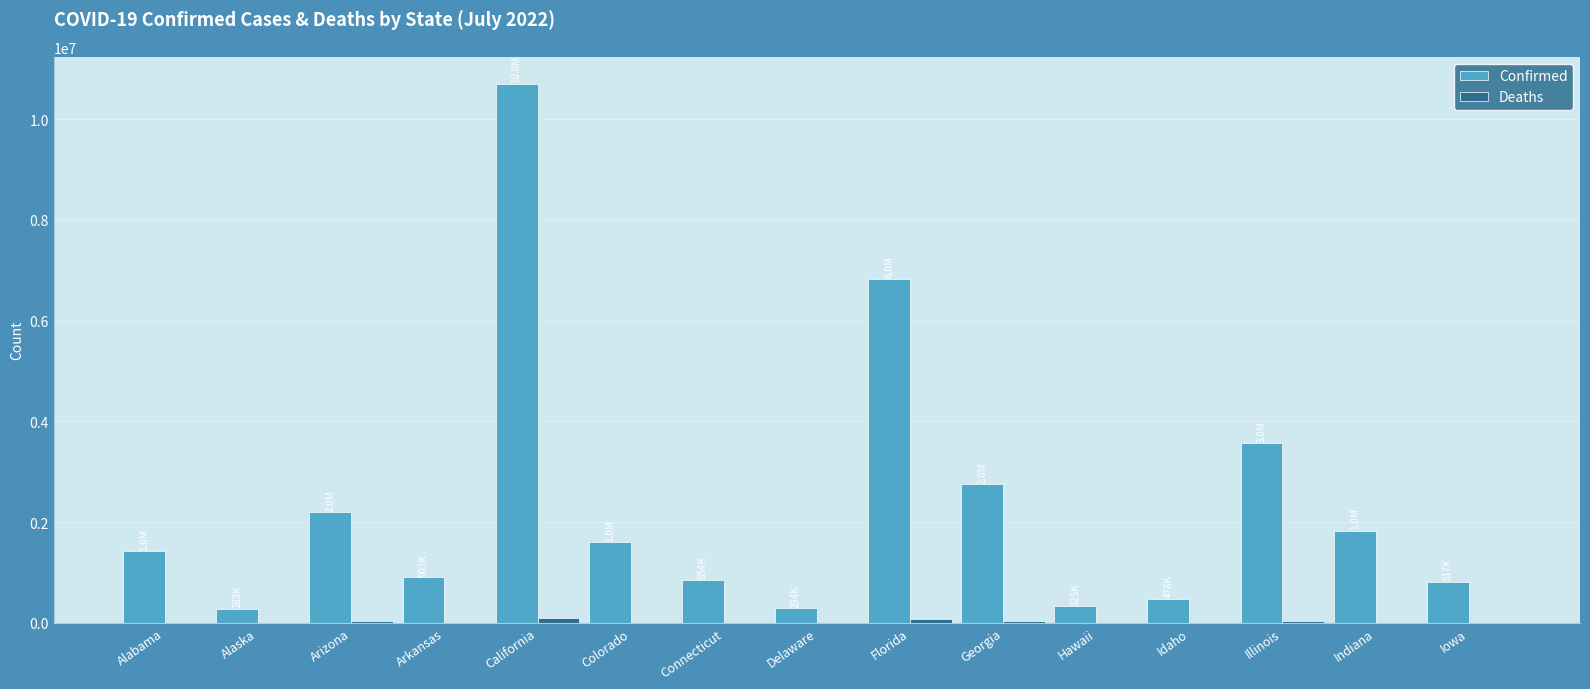

Between Florida and Illinois, which series saw the biggest shift?

Confirmed